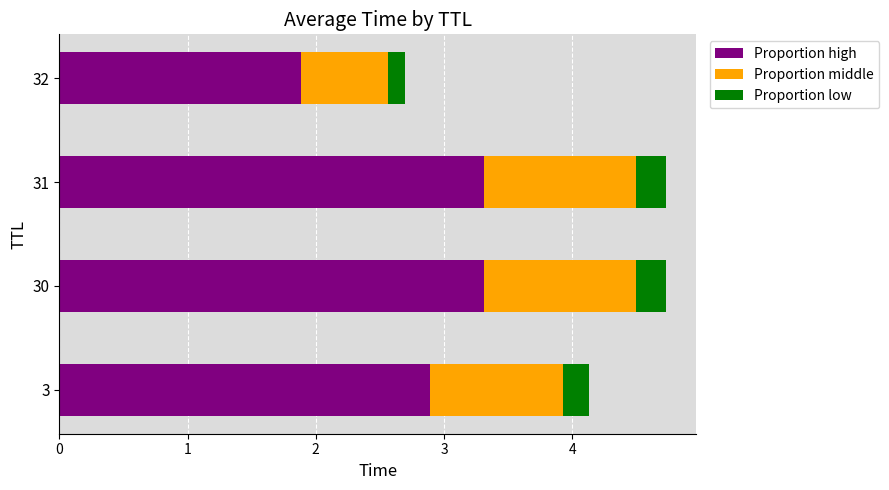

What is the lowest value of the Proportion high series?

1.9